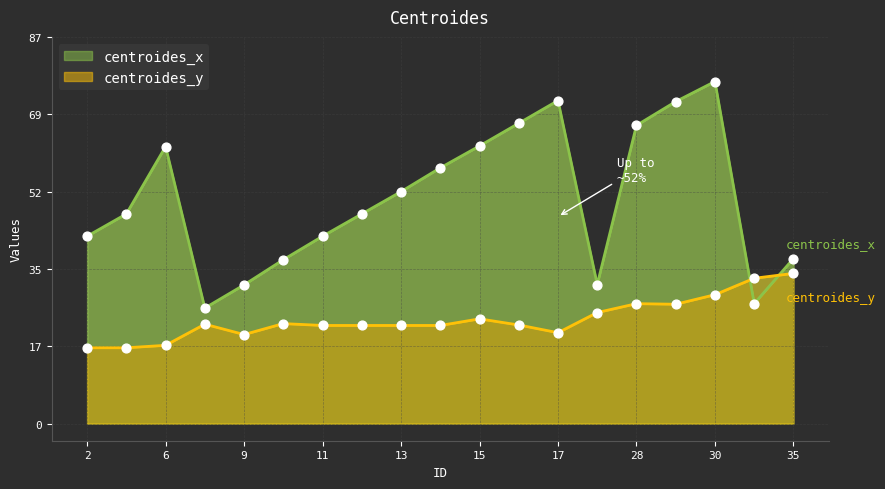

What is the total value across all series at 13?

74.0